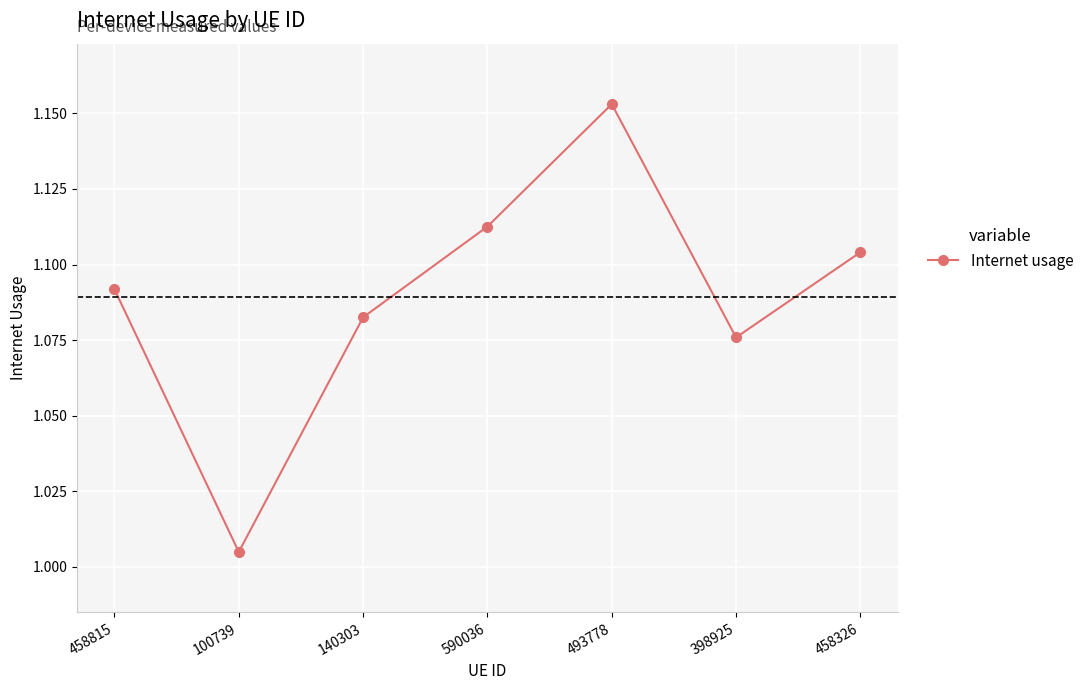

Rank the categories by value from highest to lowest.

493778, 590036, 458326, 458815, 140303, 398925, 100739